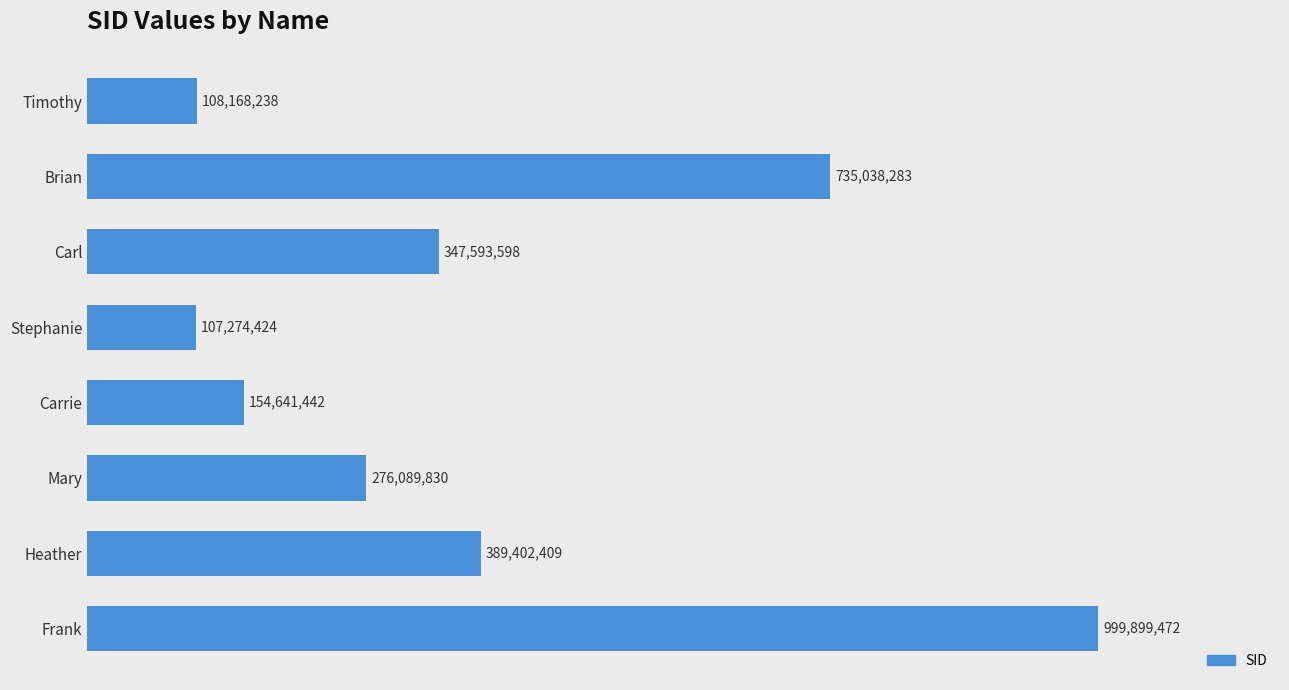

Does the chart contain any negative values?

No